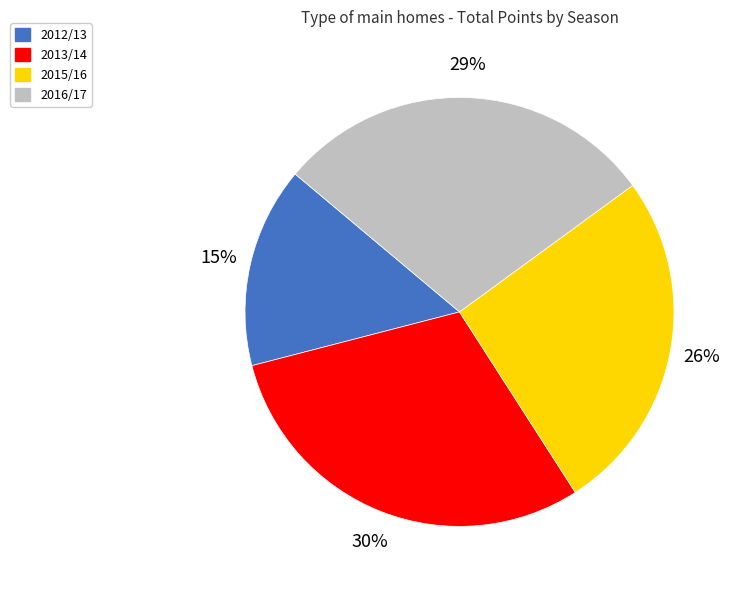

Do 2013/14 and 2016/17 together represent more than half of the pie?

Yes